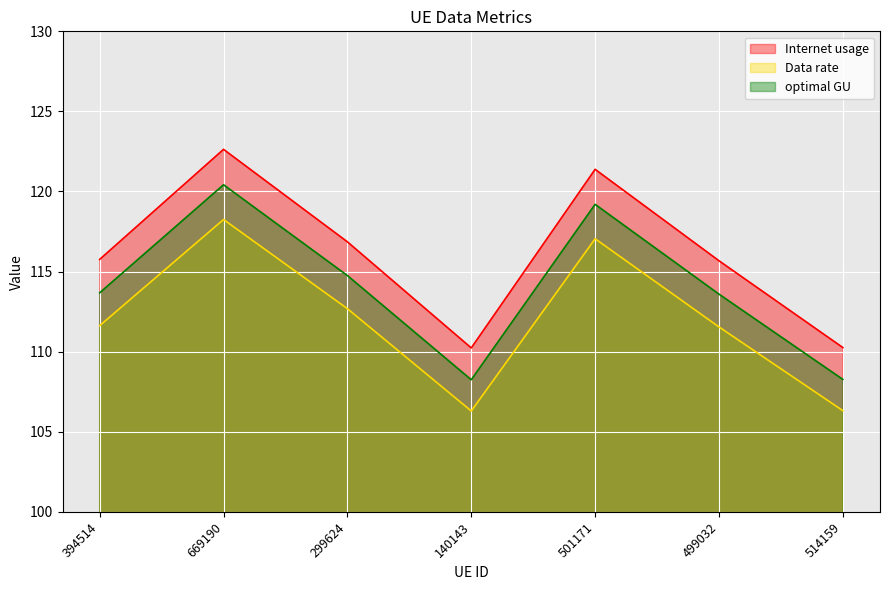

True or false: Internet usage has more than 0 points higher than both neighbors.

True